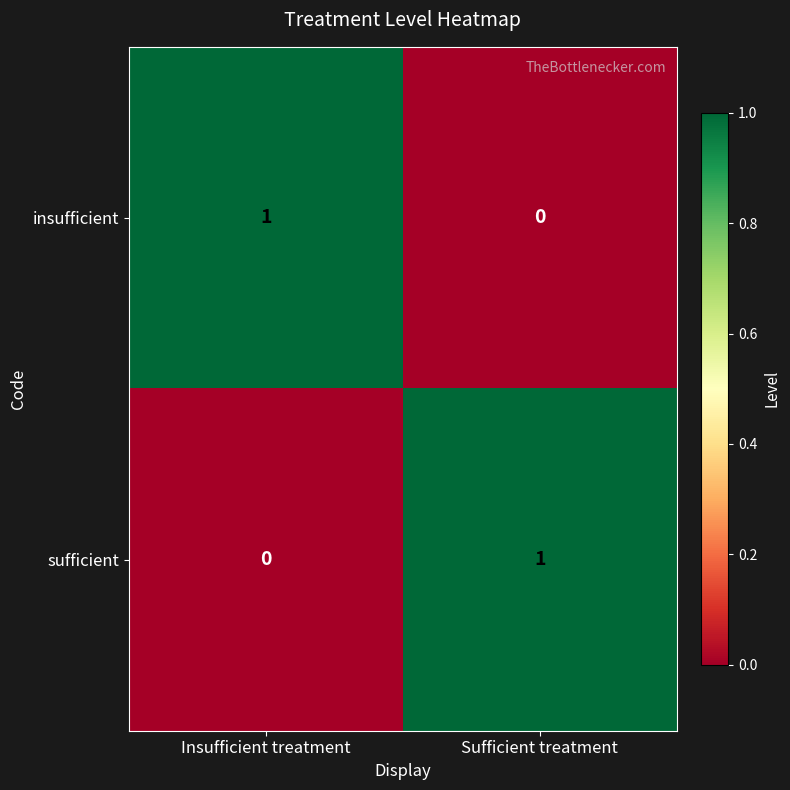

At which label does sufficient reach its peak?

Sufficient treatment